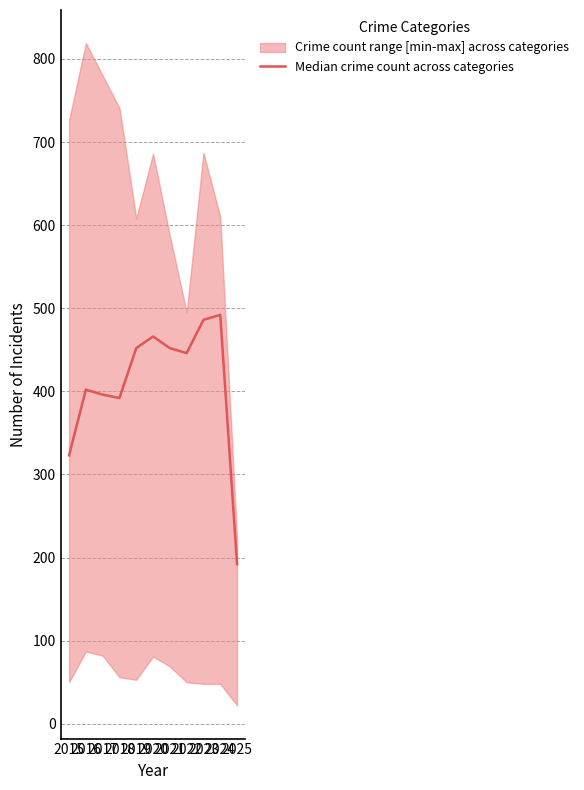

What is the value of the 4th point from the left?

392